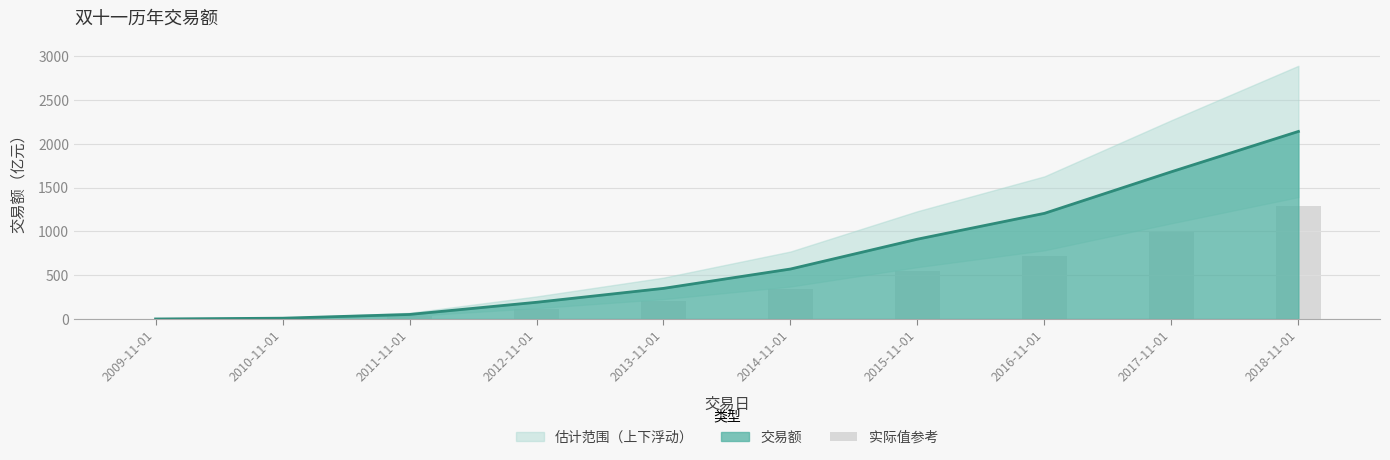

True or false: the data shows 547.2 at 2015-11-01.

True